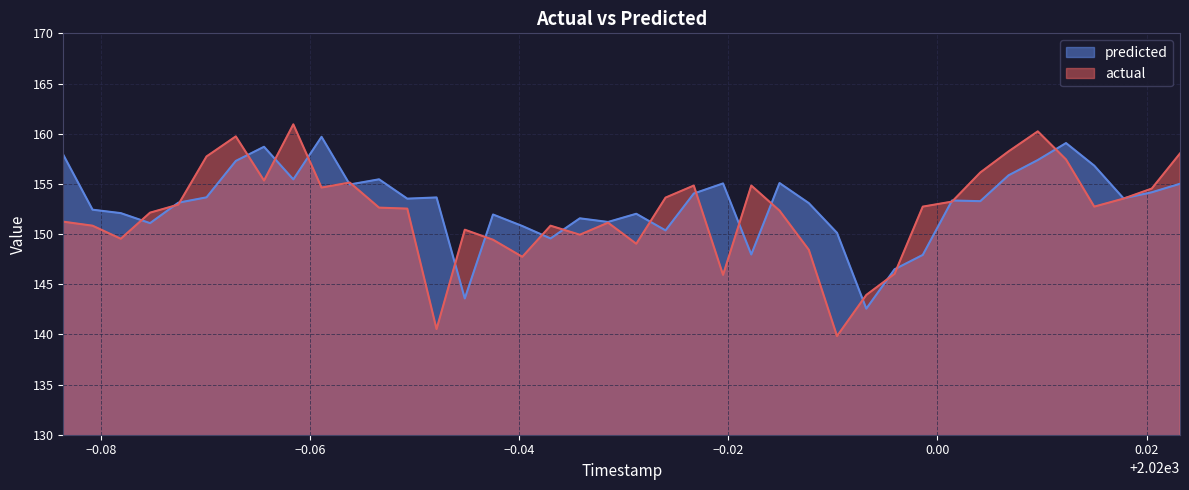

What is the minimum value for predicted?

142.6